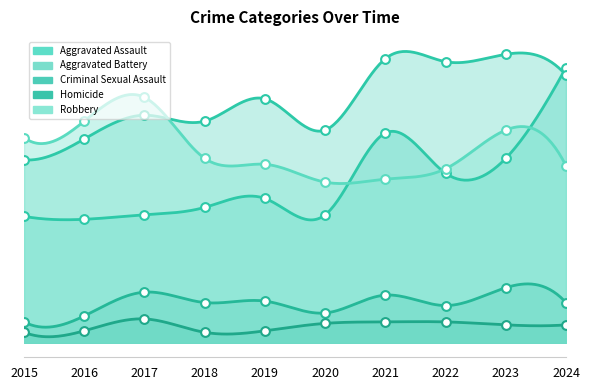

Which series has the largest total across all categories?

Aggravated Battery